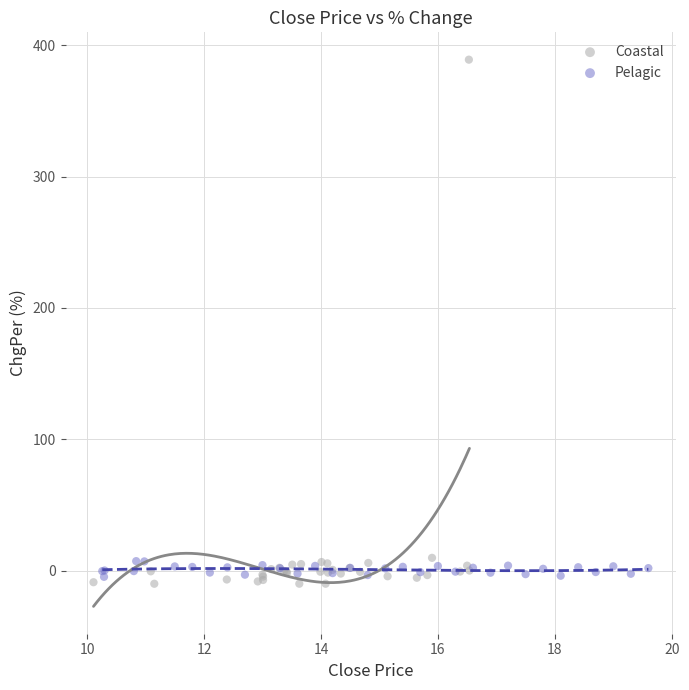

What are all the series names shown in the legend?

Coastal, Pelagic